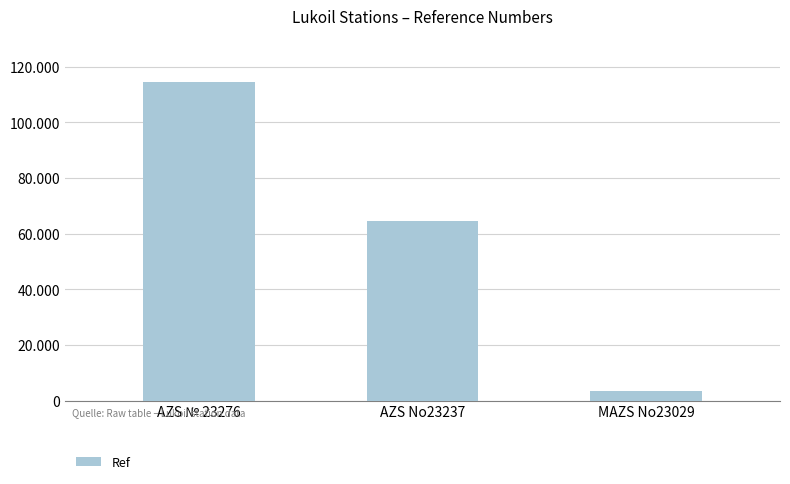

Count the number of categories in the chart.

3